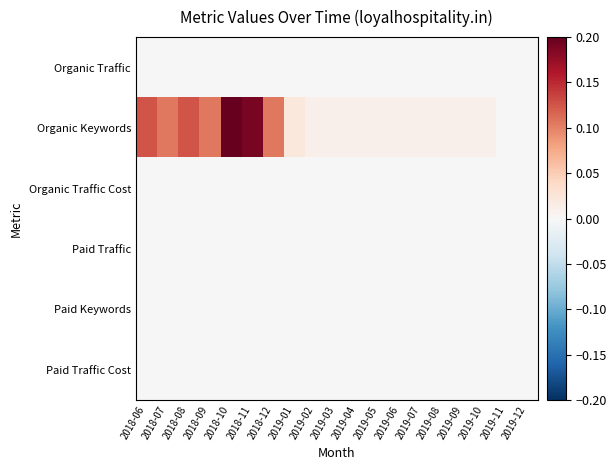

Which series has the largest range (max minus min)?

Organic Keywords